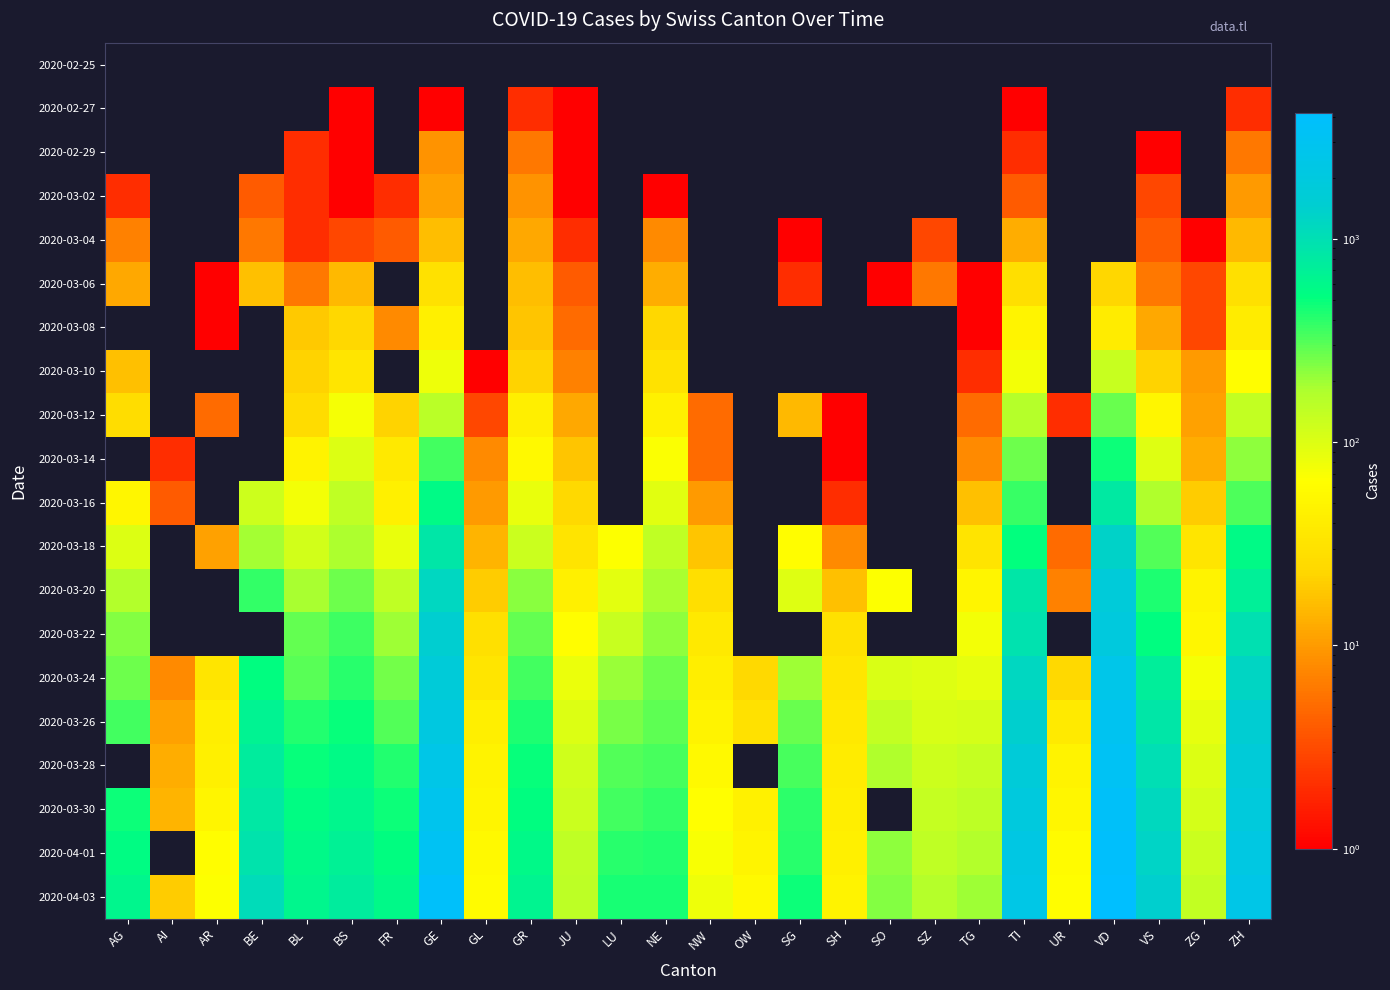

List the series in order of their peak value, lowest first.

2020-02-25, 2020-02-27, 2020-02-29, 2020-03-02, 2020-03-04, 2020-03-06, 2020-03-08, 2020-03-10, 2020-03-12, 2020-03-14, 2020-03-16, 2020-03-18, 2020-03-20, 2020-03-22, 2020-03-24, 2020-03-26, 2020-03-28, 2020-03-30, 2020-04-01, 2020-04-03